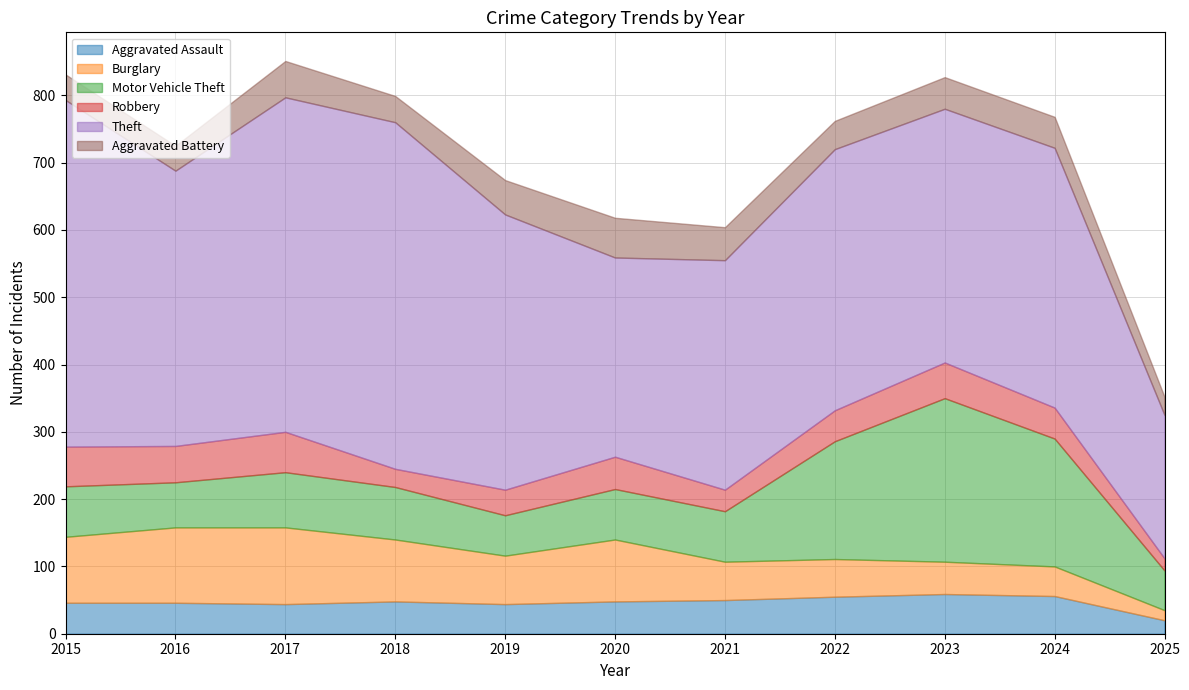

True or false: Motor Vehicle Theft has more than 1 interior local peaks.

True